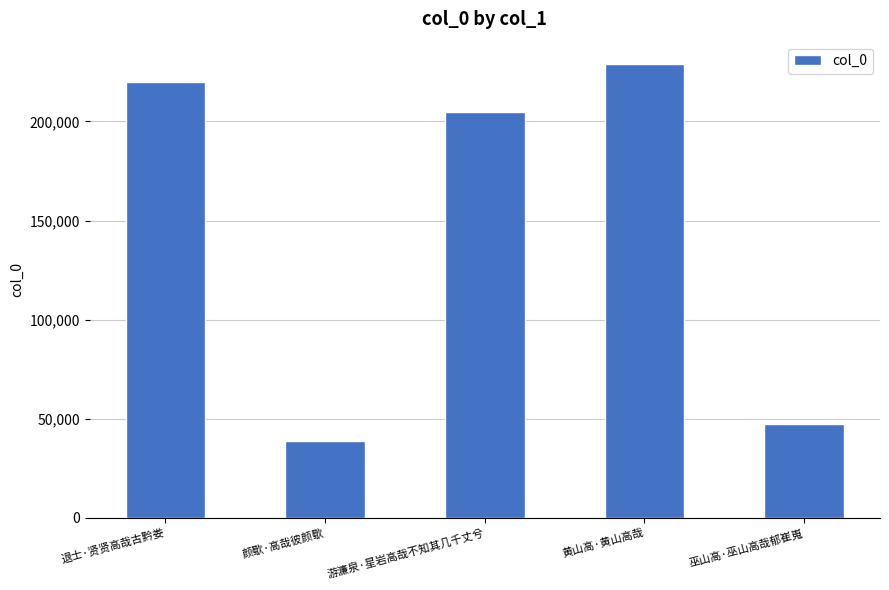

Count the number of data series in this chart.

1